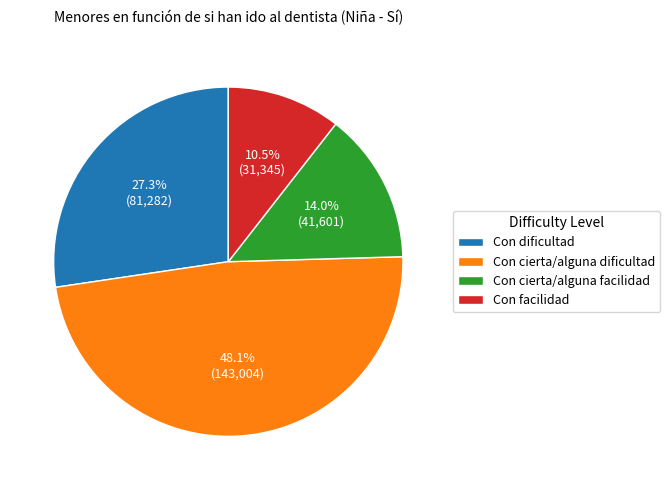

To the nearest percent, what is the combined percentage of Con cierta/alguna facilidad and Con facilidad?

25%